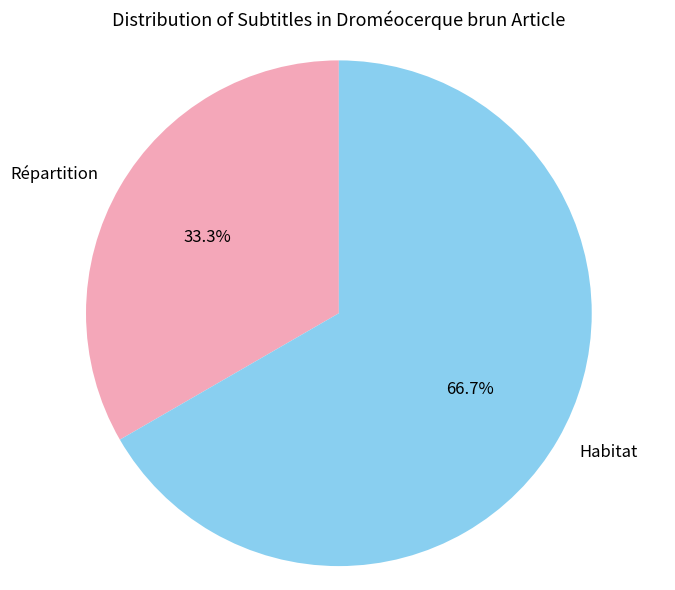

Is it true that Répartition is 28% of the pie?

False